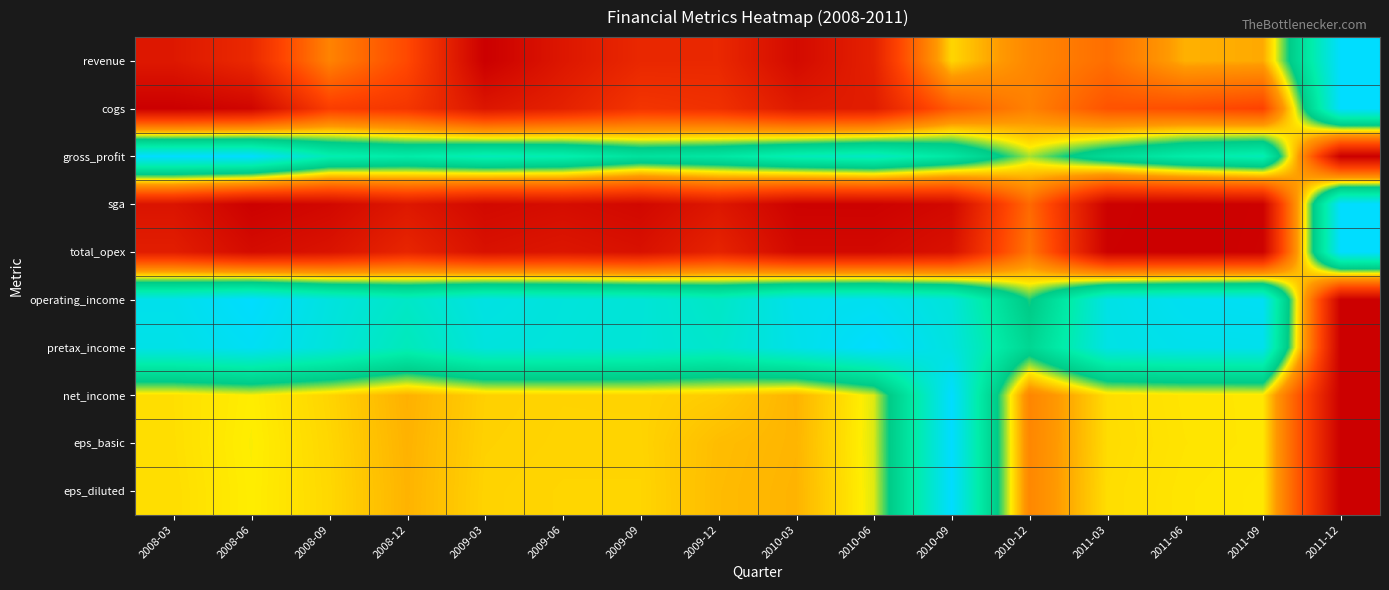

What is the total value across all series at 2009-03?

4.4